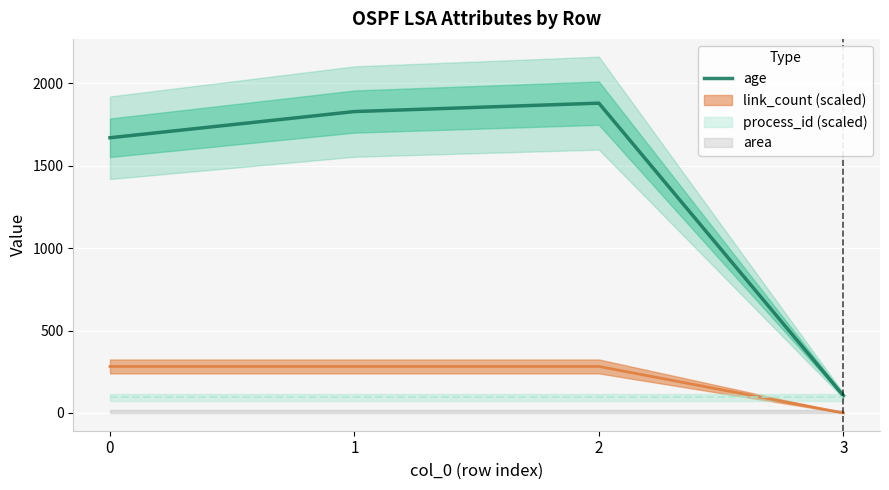

What is the greatest value displayed?

1880